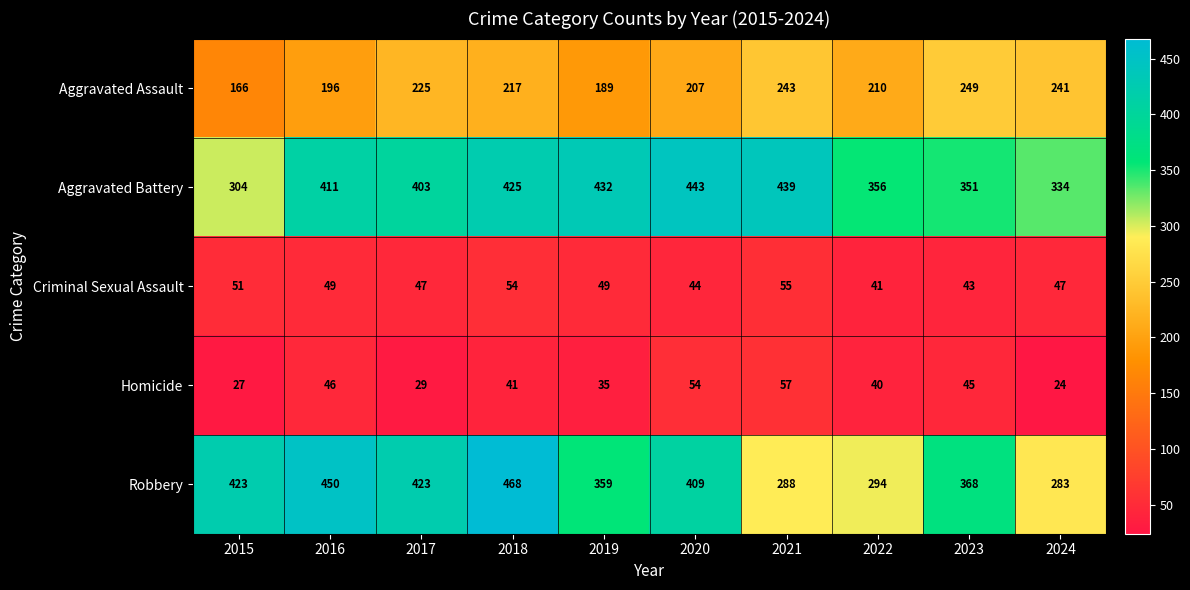

Where does the Homicide series first go above 41?

2016